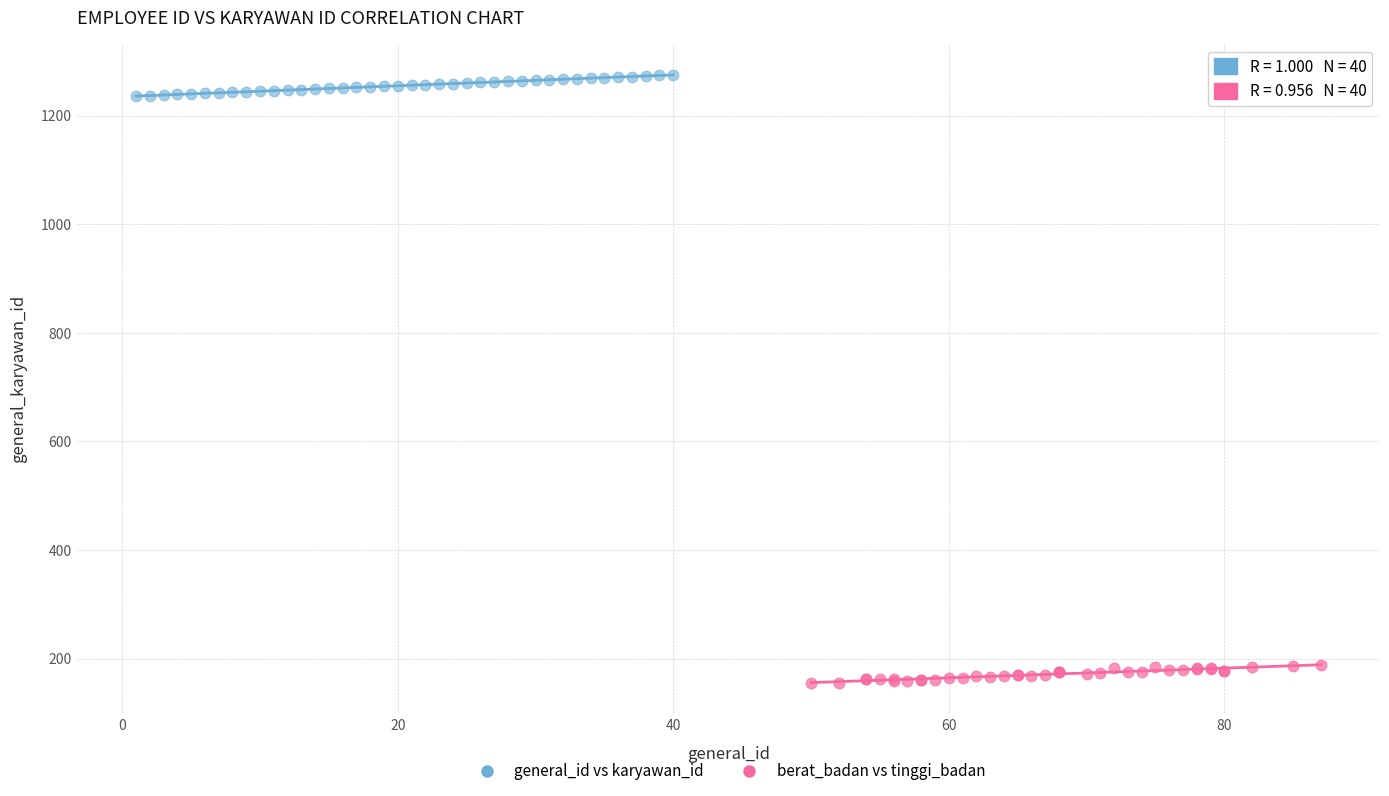

What are all the series names shown in the legend?

general_id vs karyawan_id, berat_badan vs tinggi_badan